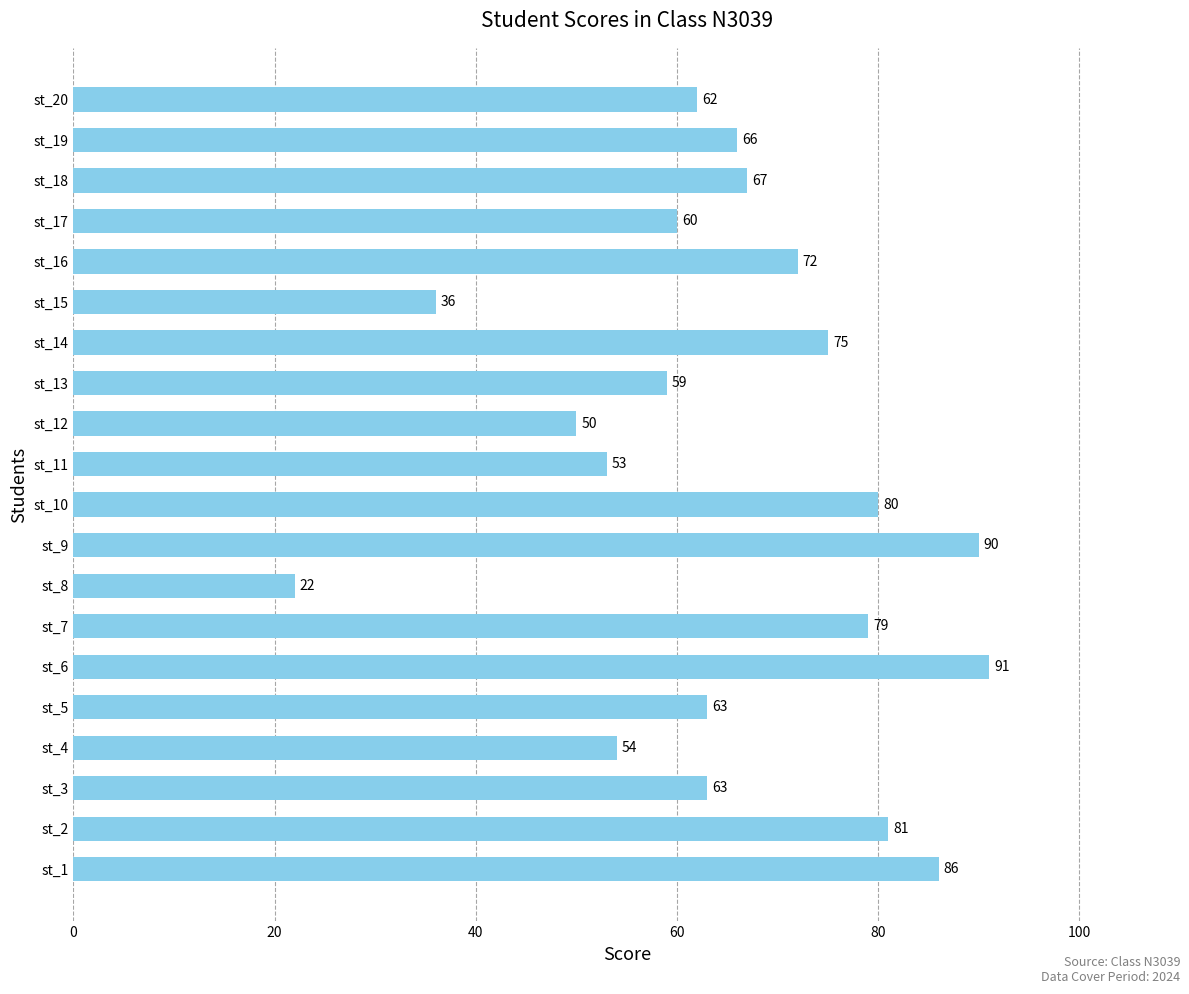

Which label corresponds to the largest value in the chart?

st_6